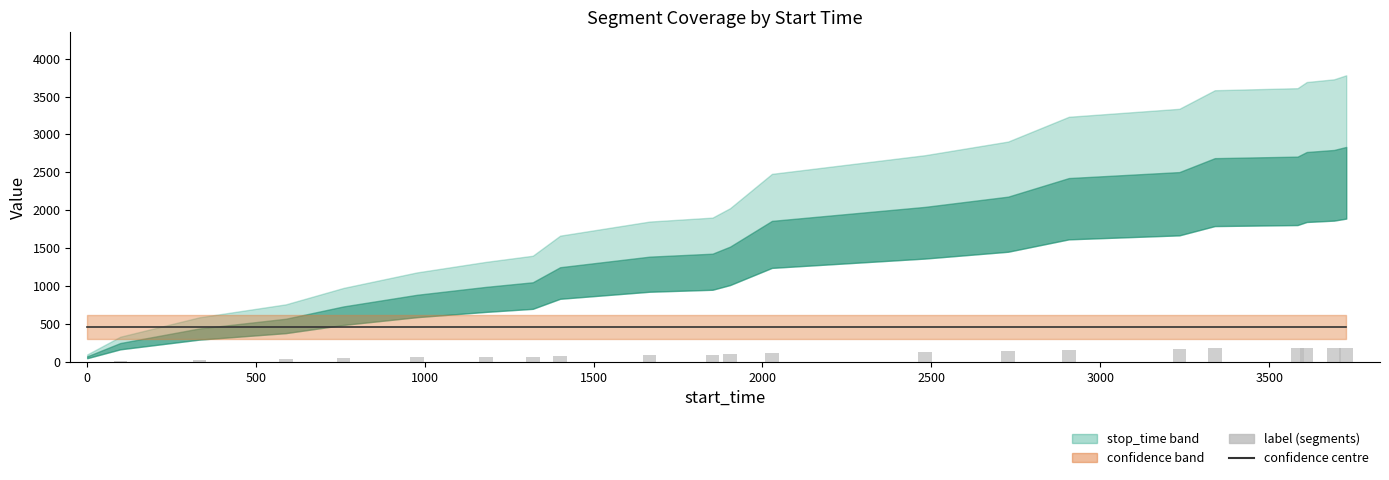

Are the bars grouped side by side (vs. stacked)?

Yes